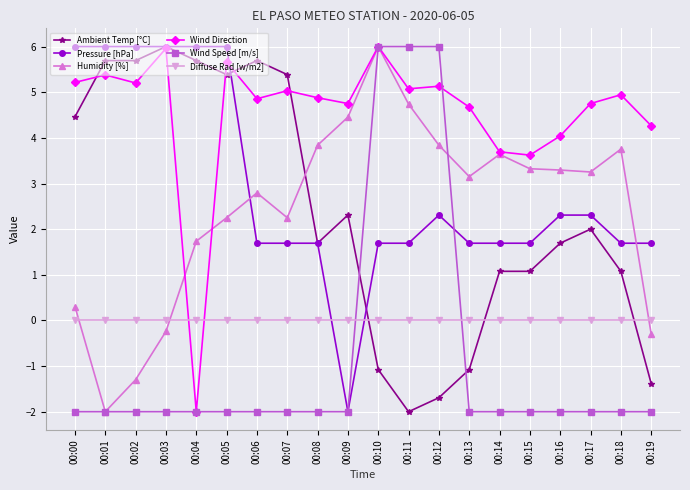

What value does the Pressure [hPa] series have at 00:12?

2.3